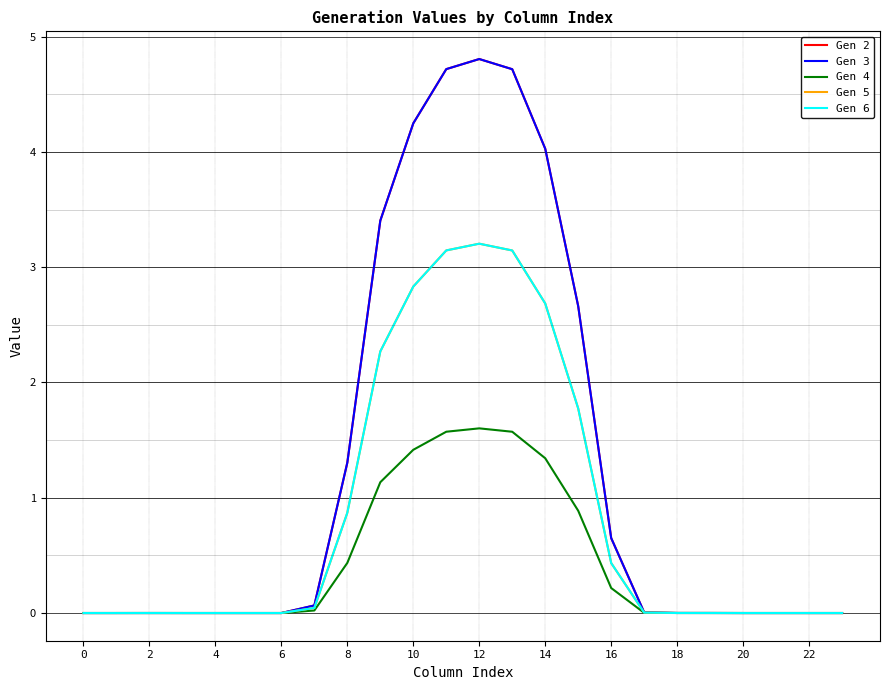

Is this an area chart (filled region under the line)?

No